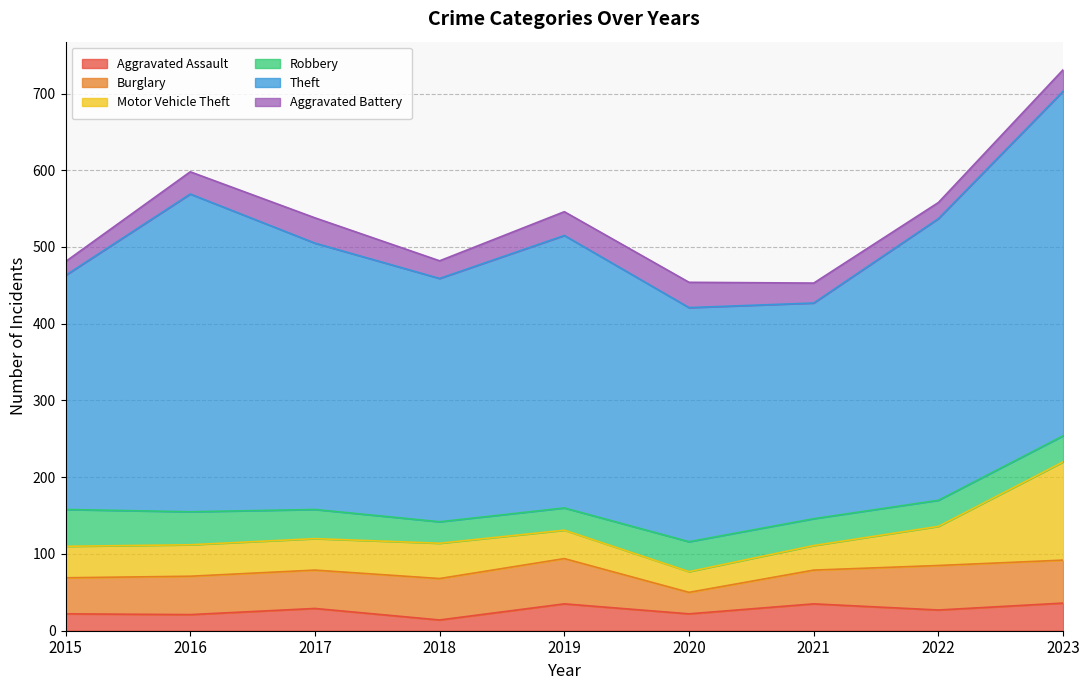

How many interior local peaks does the Aggravated Assault series have?

3